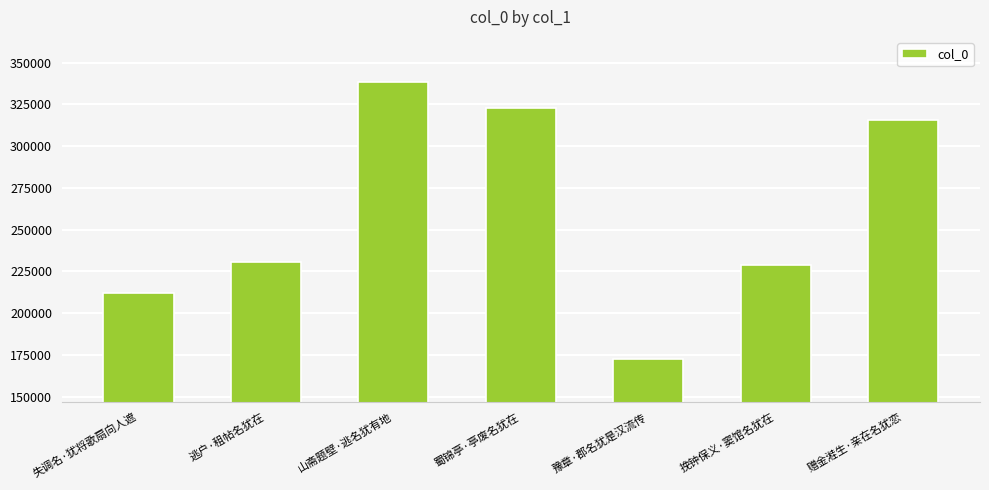

Which category has the lowest value across all series?

豫章·郡名犹是汉流传